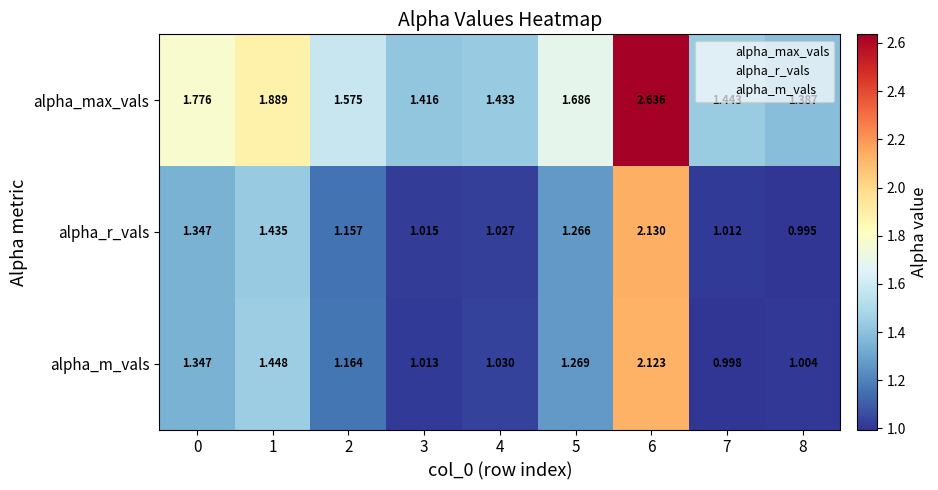

Which series changed the most between 0 and 4?

alpha_max_vals